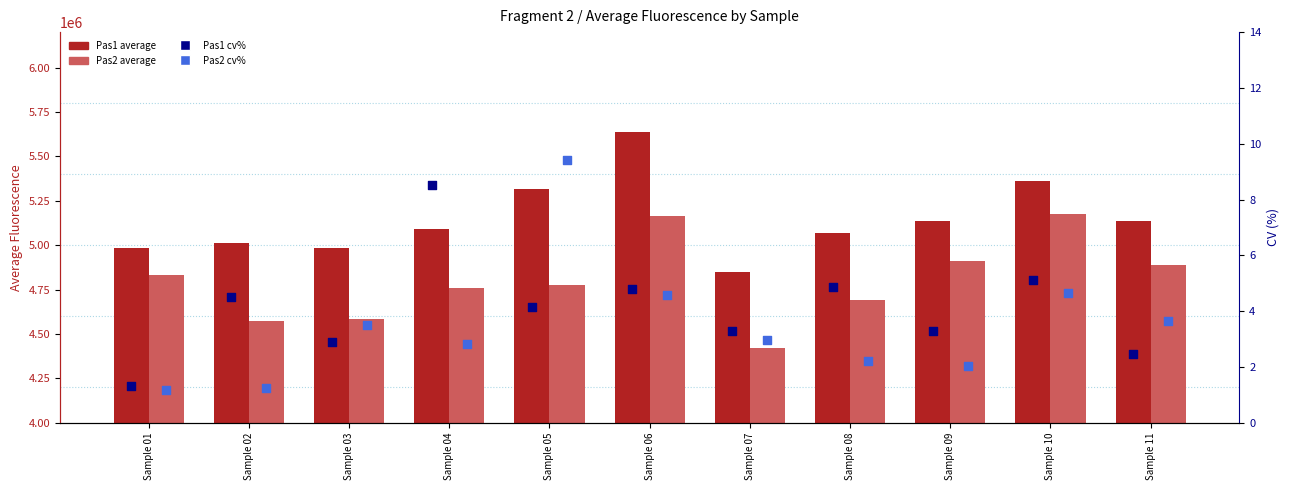

Which series reaches the maximum Y coordinate?

Pas1 average